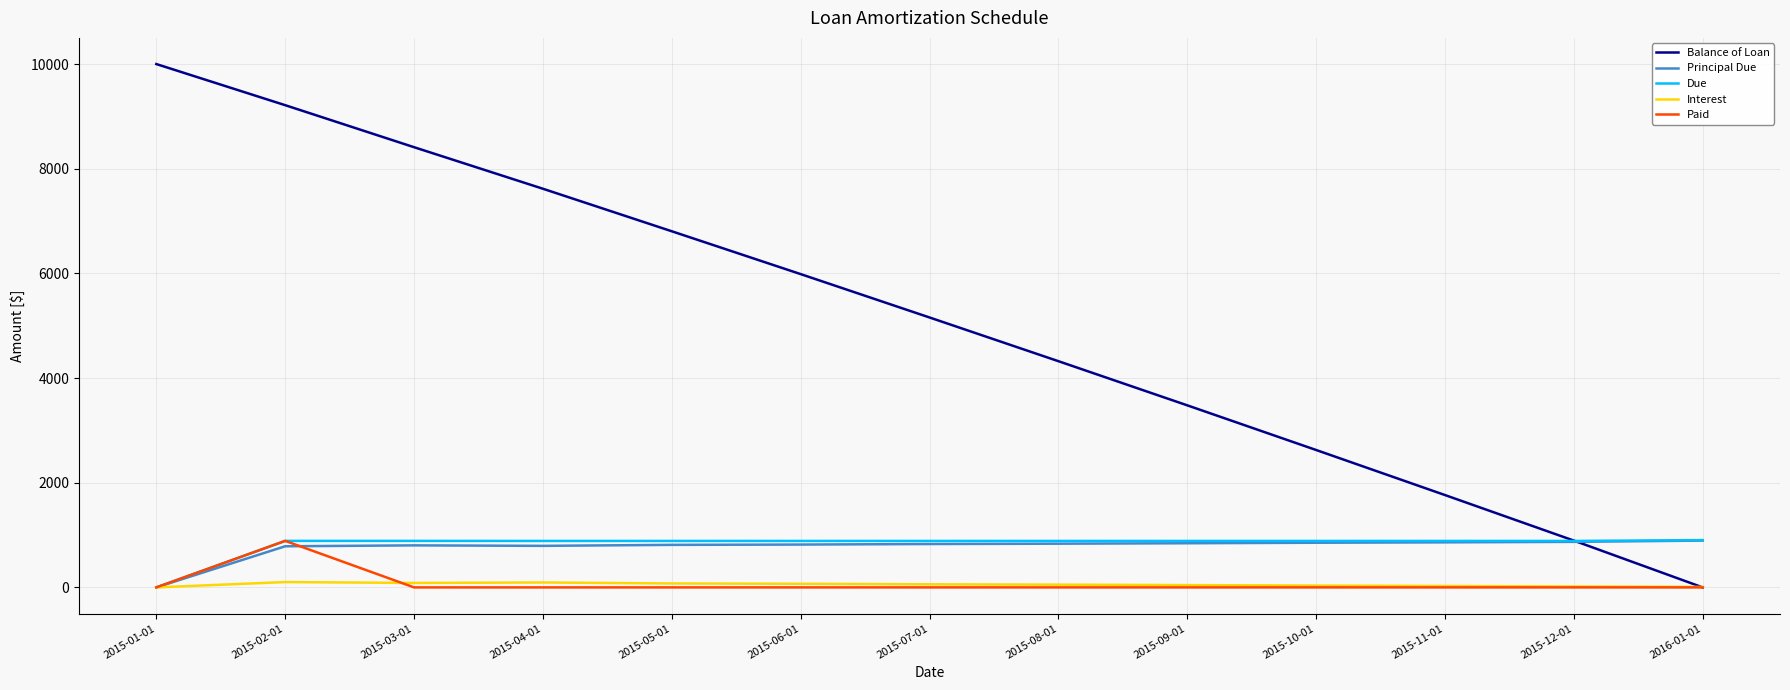

At which category is the sum across all series the highest?

2015-02-01